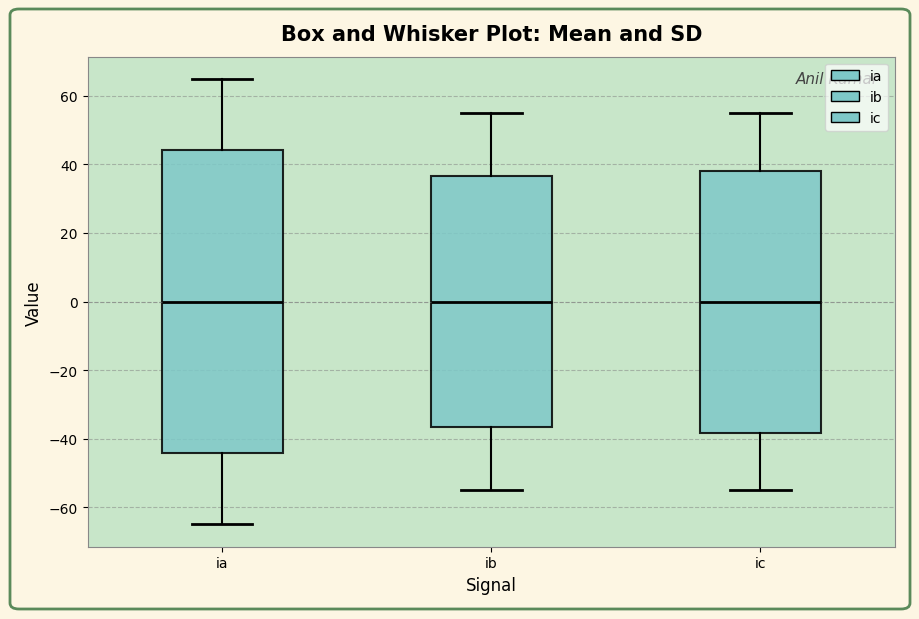

Where does the median line of the box for ia sit on the y-axis? The values are not printed on the chart, so give them approximately, as read against the axis.

0